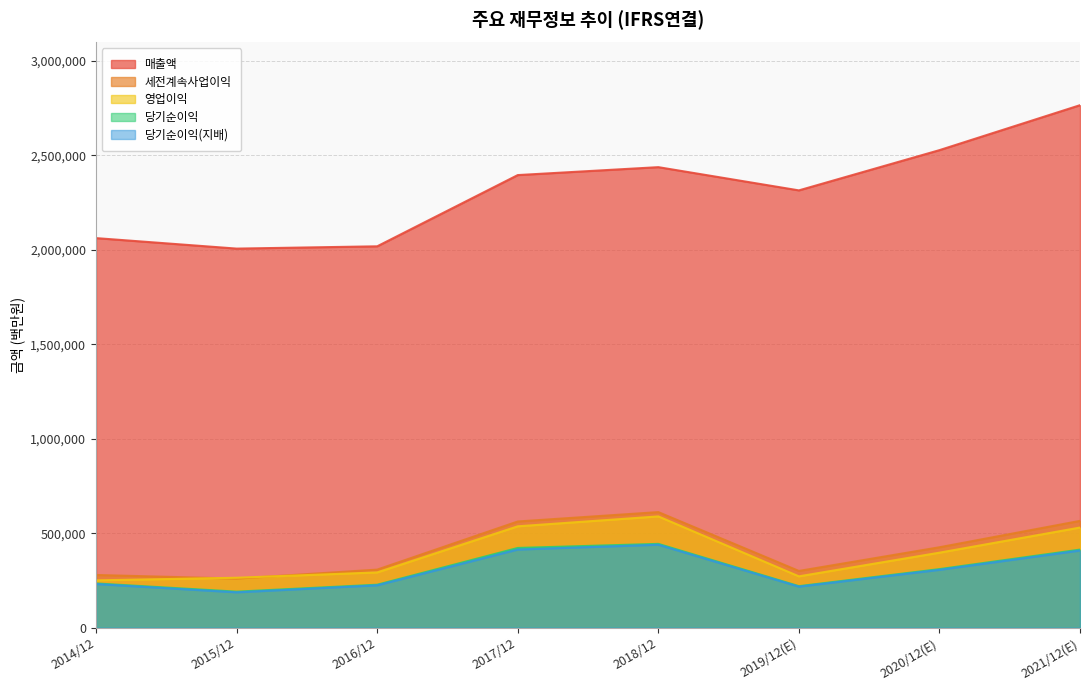

Between 2015/12 and 2020/12(E), which series saw the biggest shift?

매출액